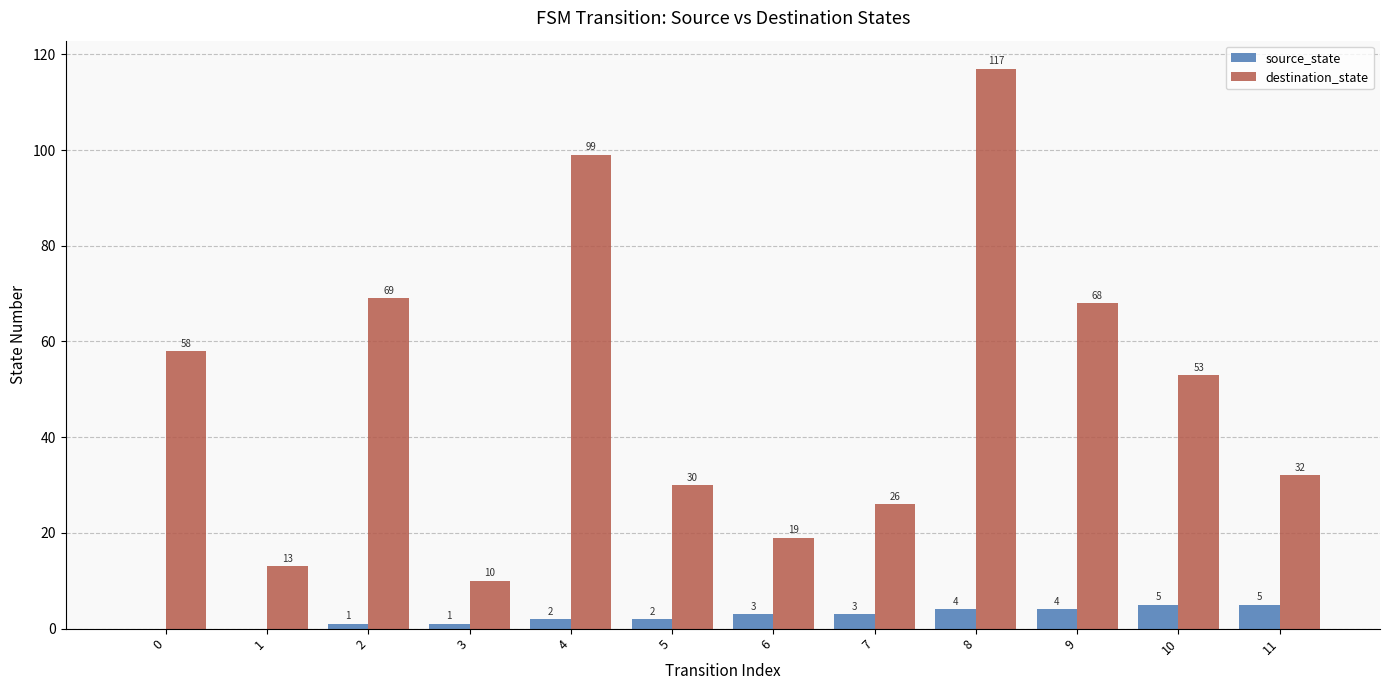

At which category is the sum across all series the highest?

8